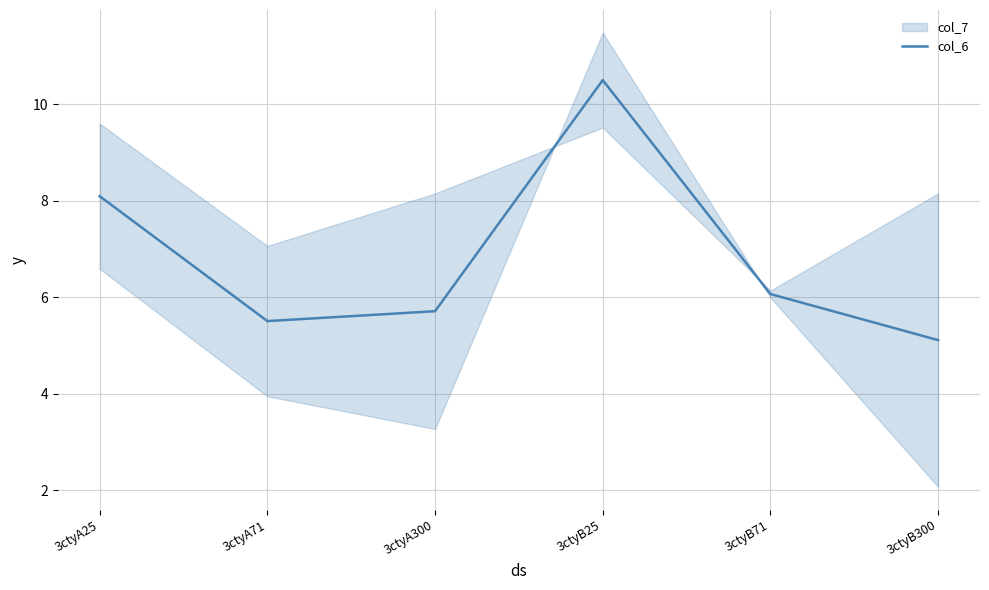

Between 3ctyA71 and 3ctyB71, which is larger?

3ctyB71